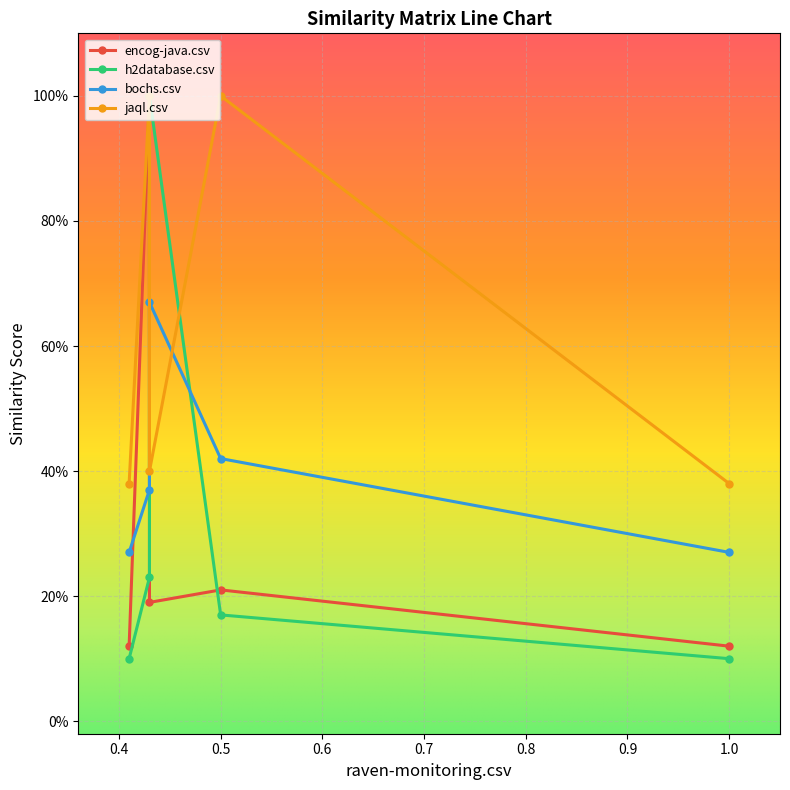

Which series has the widest spread of values?

h2database.csv